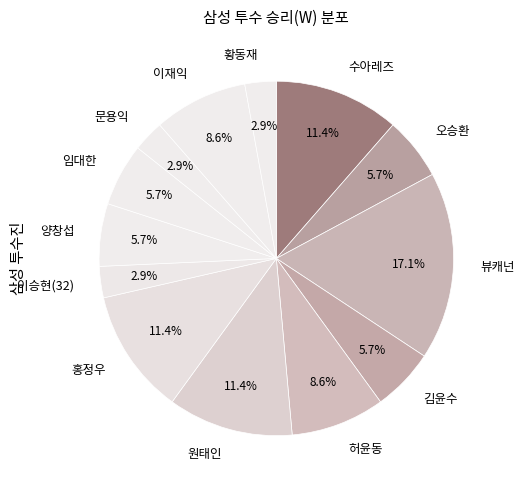

Is it true that 허윤동 is 9% of the pie?

True